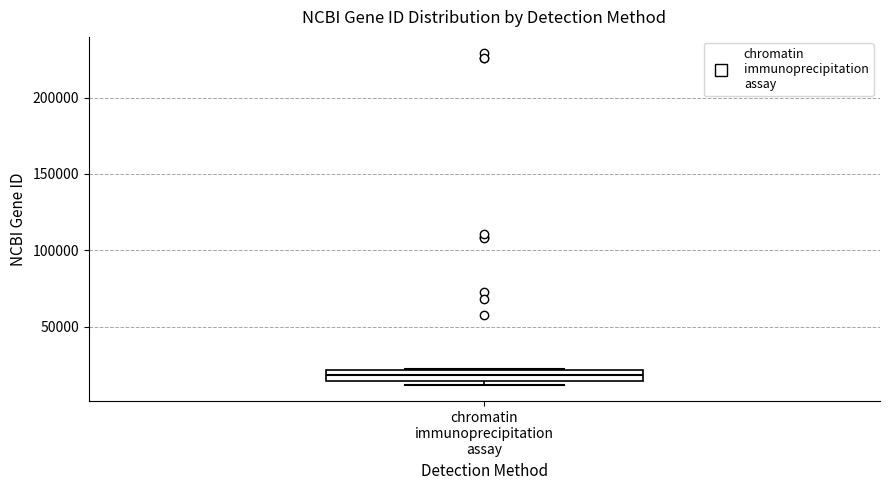

Where is the upper edge of the box for chromatin immunoprecipitation assay on the y-axis? The values are not printed on the chart, so give them approximately, as read against the axis.

20000